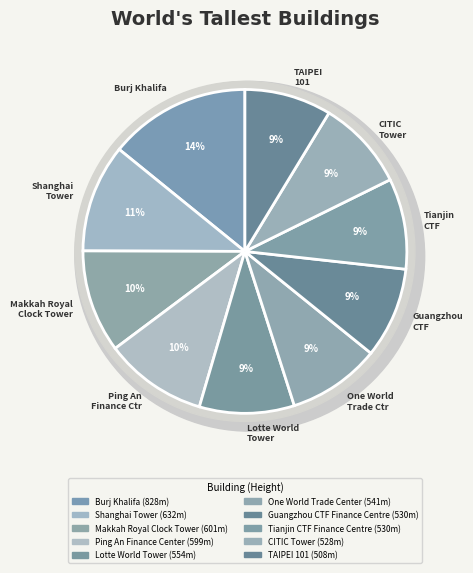

What is the total percentage of Lotte World Tower and TAIPEI 101?

18.2%